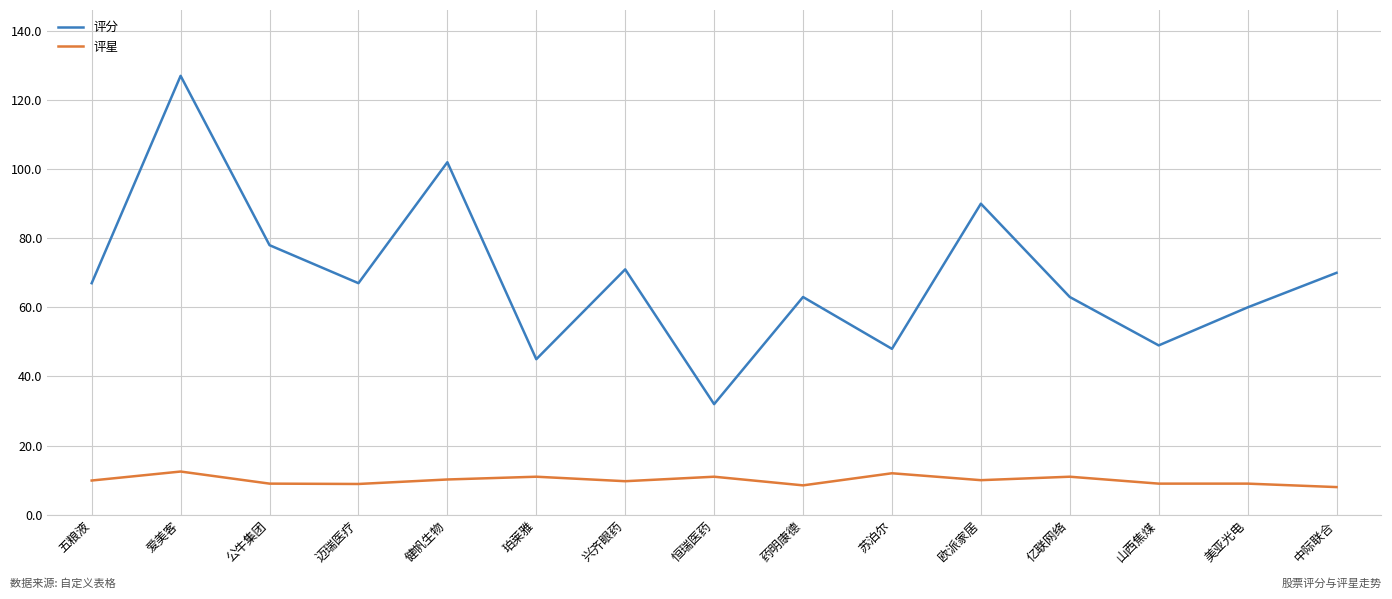

At how many categories does at least one series exceed 123?

1